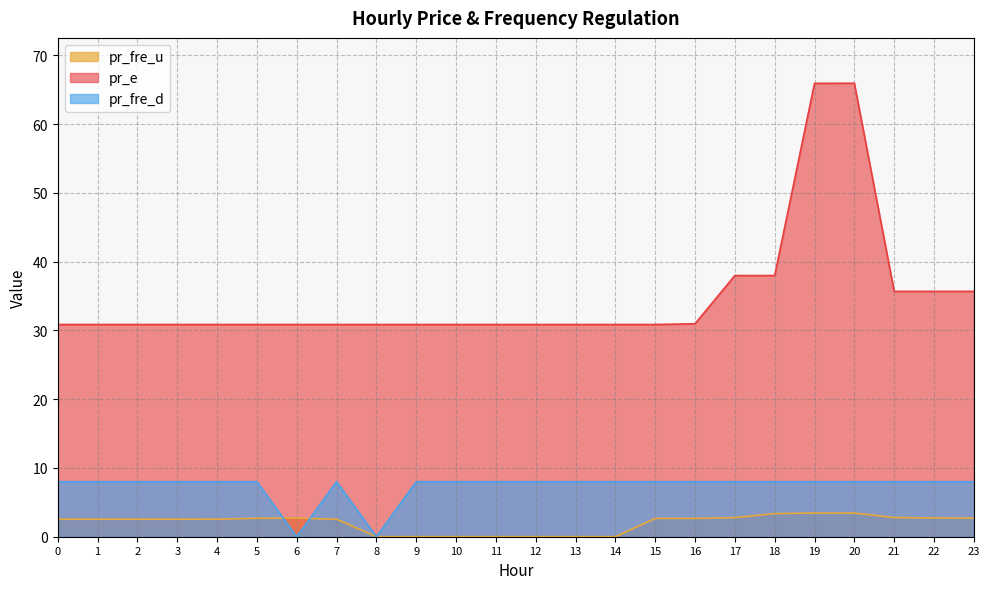

What are all the series names shown in the legend?

pr_fre_u, pr_e, pr_fre_d